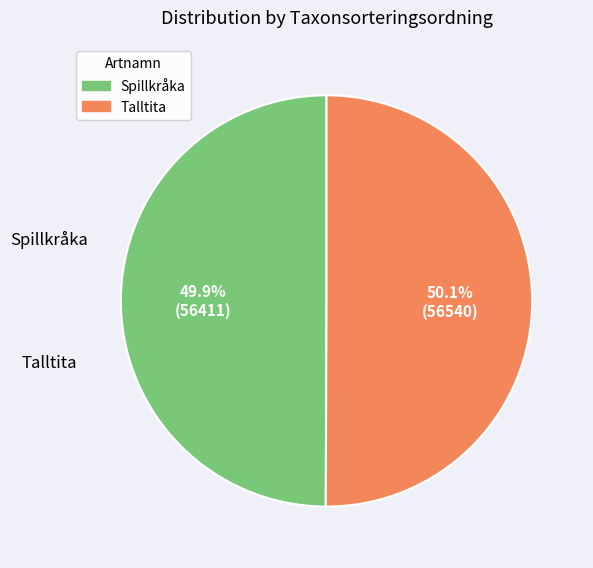

What is the total percentage of Talltita and Spillkråka?

100.0%